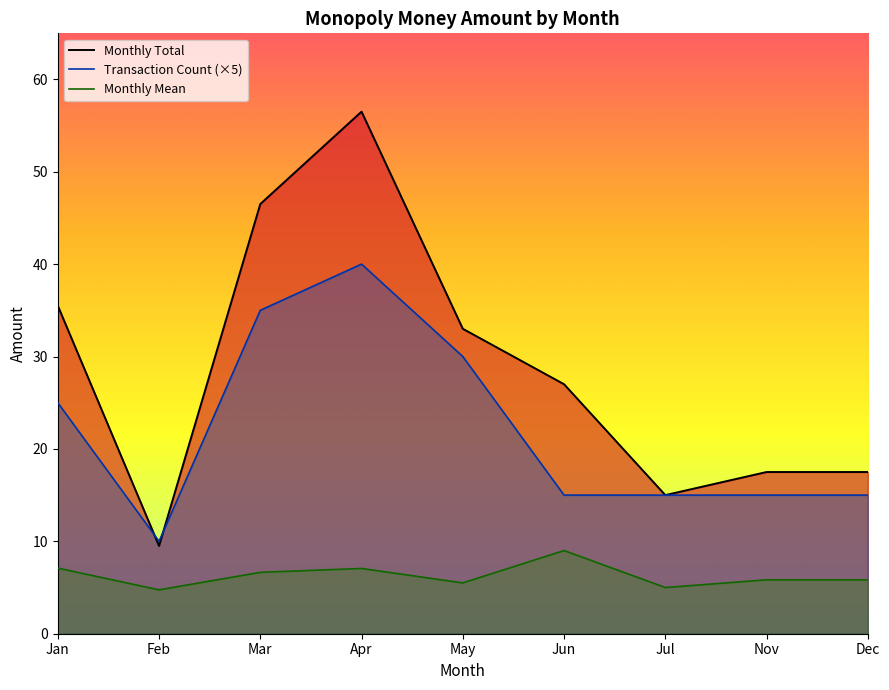

What is the label of the 4th point from the right?

Jun